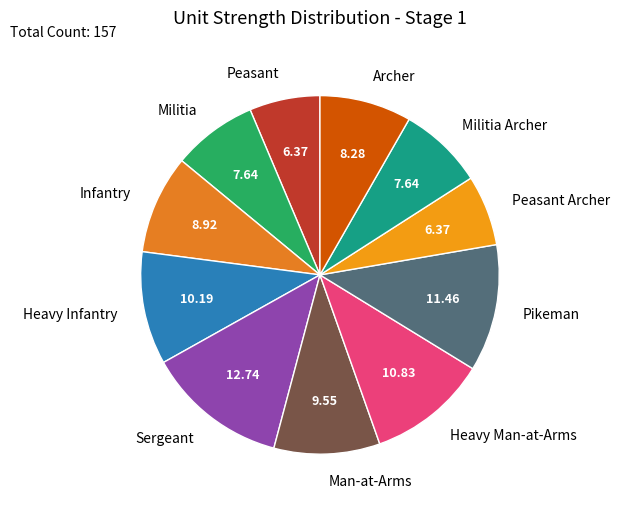

Between Man-at-Arms and Pikeman, which is larger?

Pikeman